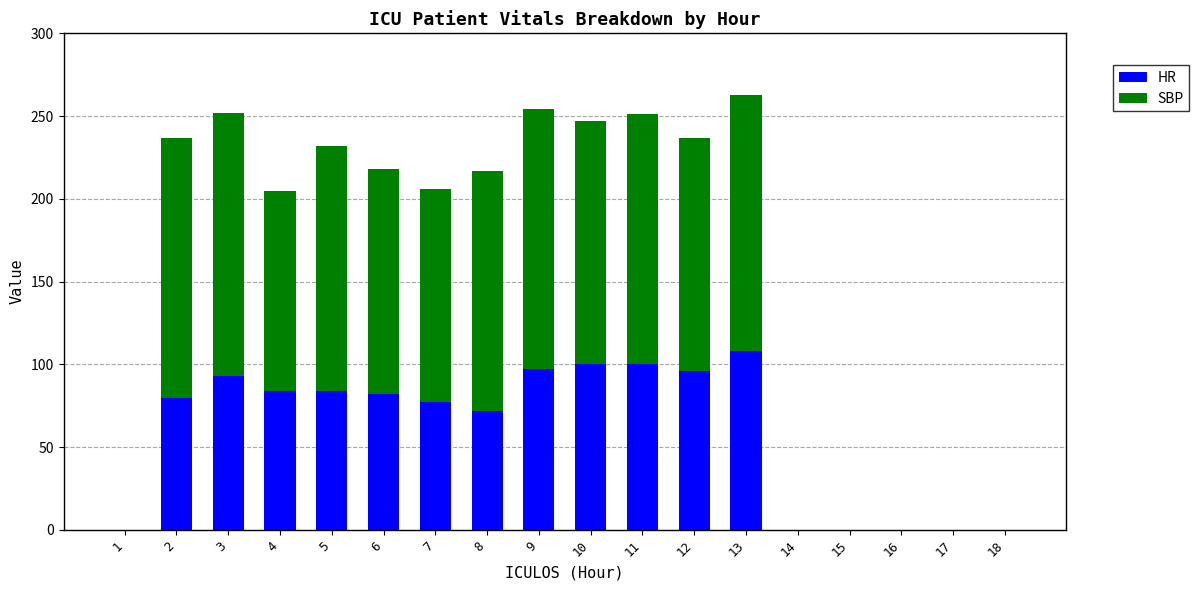

True or false: HR has a value of 0.0 at 18.

True